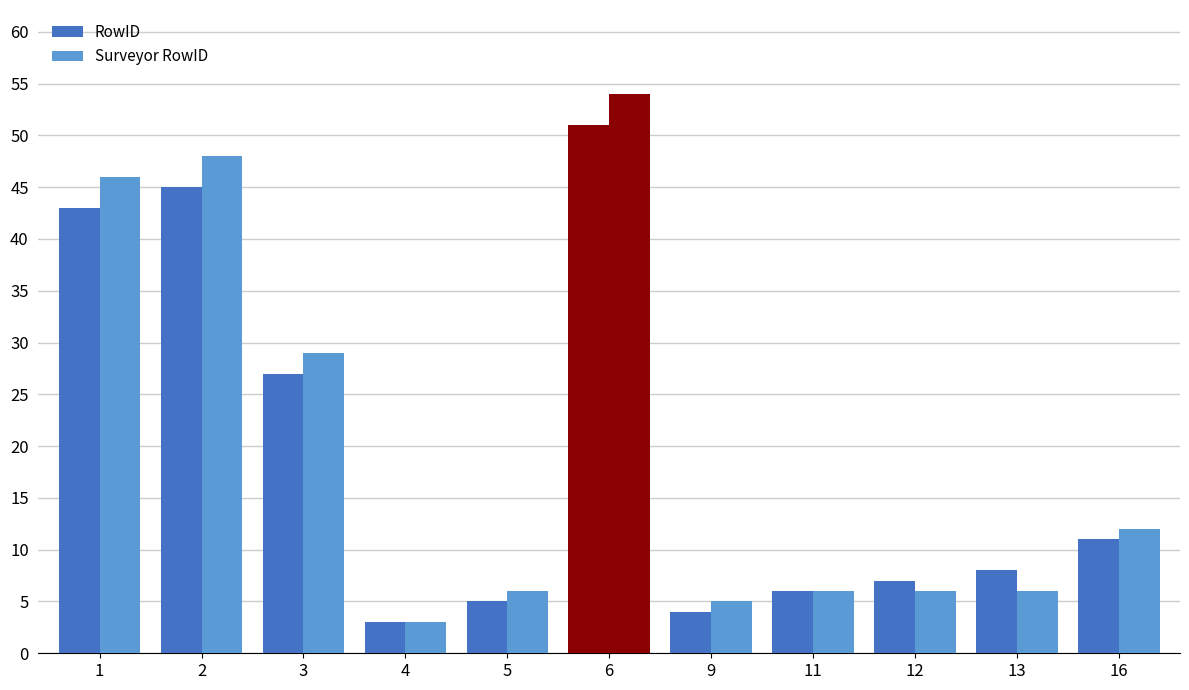

How many bars are there in total?

22